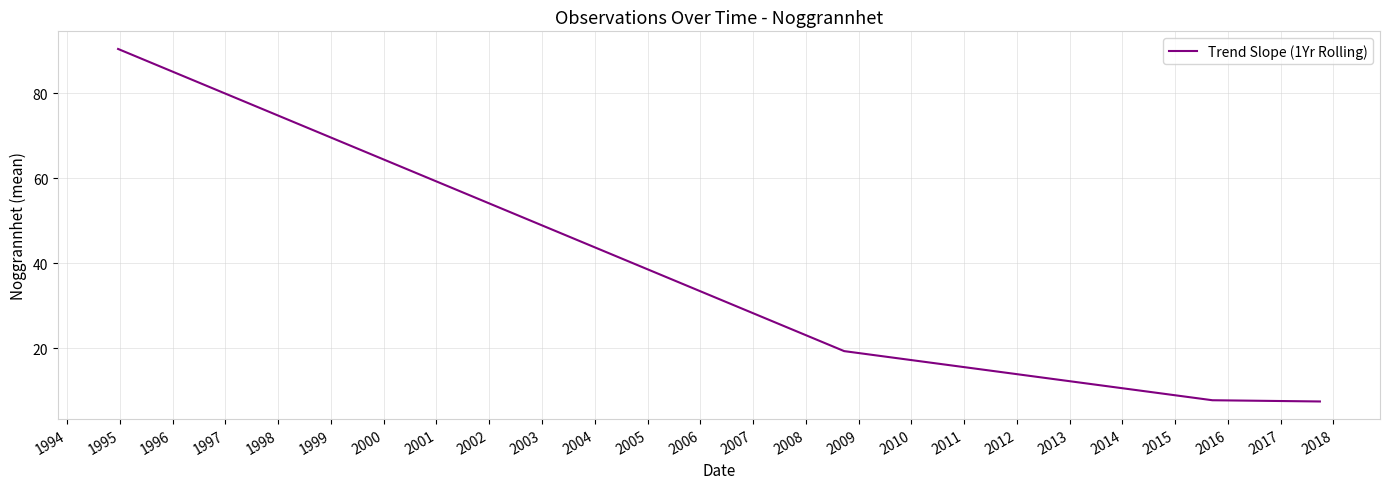

True or false: there are more than 2 points higher than both neighbors.

False